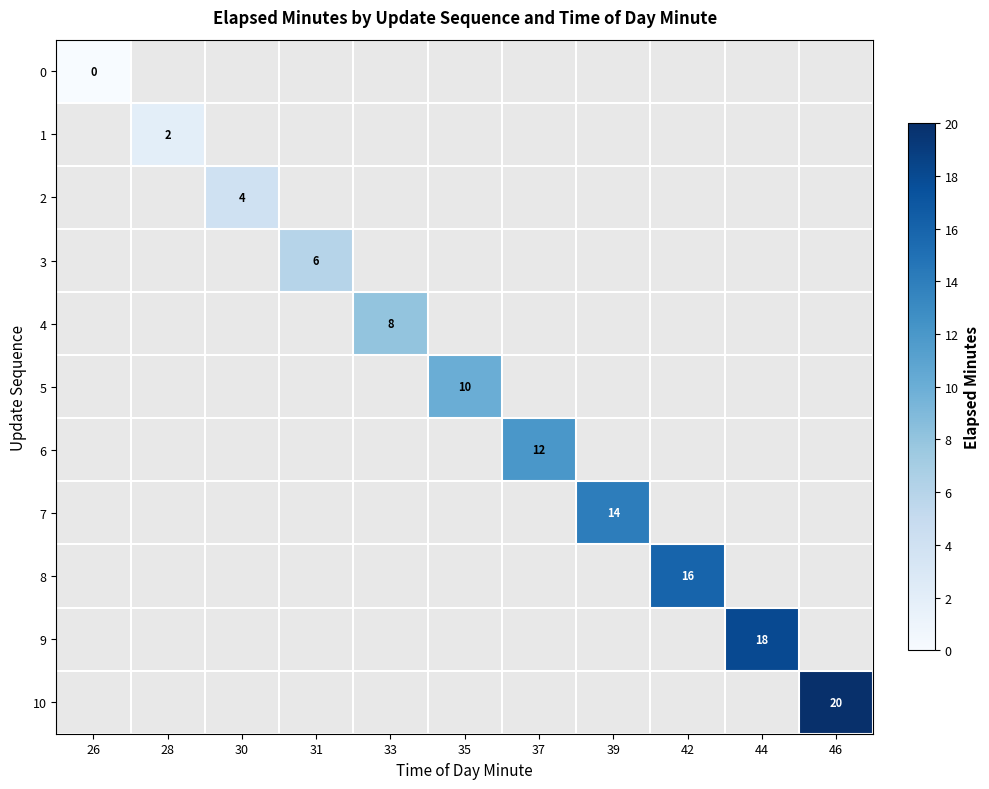

True or false: 3 has a value of 4 at 31.

False